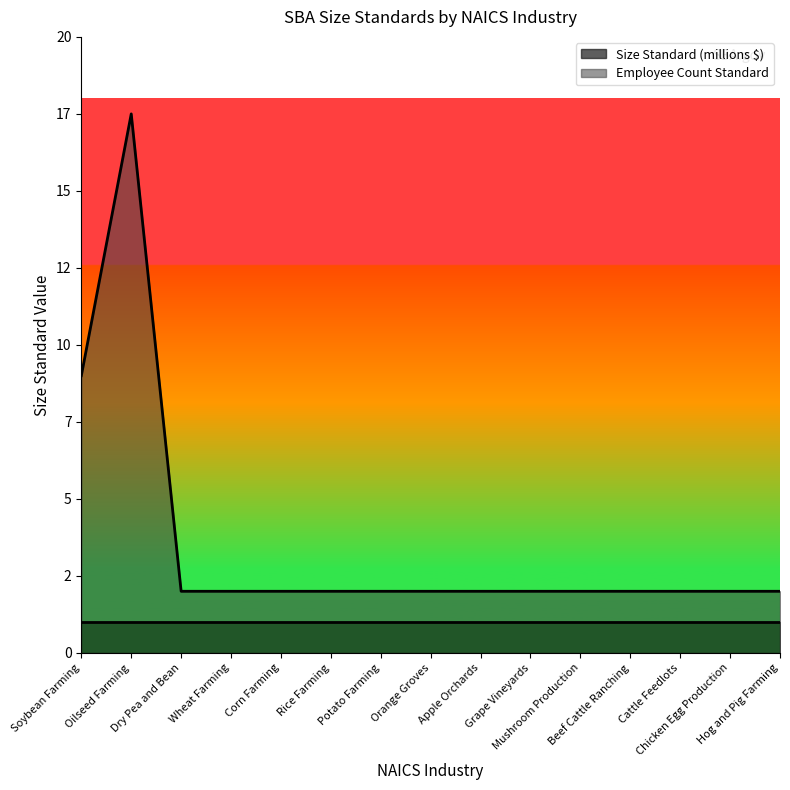

At which category does the data reach its first local peak?

Oilseed Farming